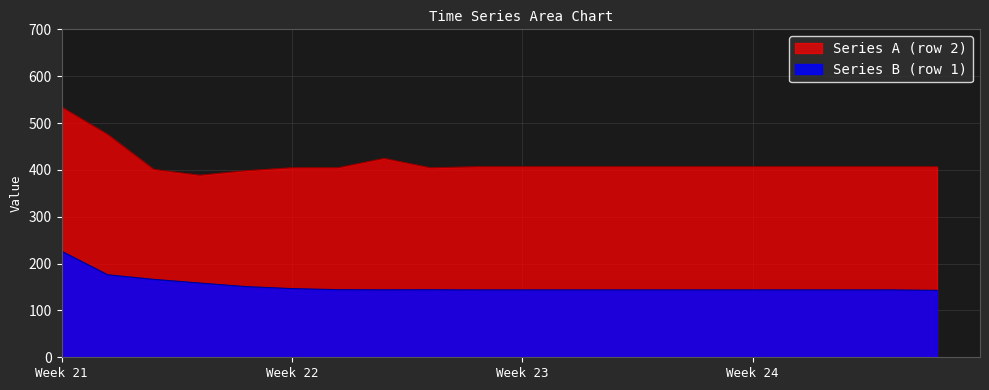

Rank the series by their average value, from highest to lowest.

Series A (row 2), Series B (row 1)